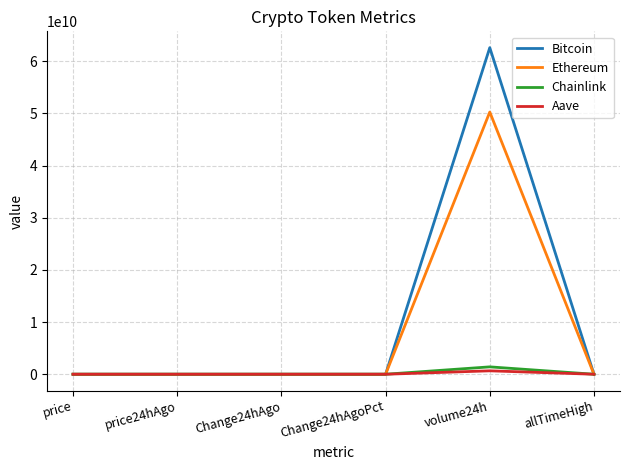

Which category has the highest value across all series?

volume24h